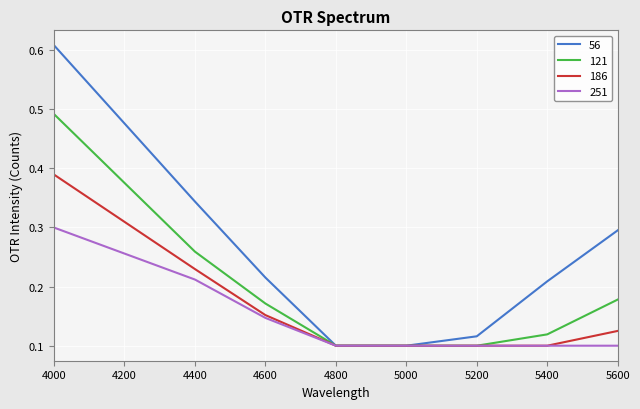

Between 4600 and 5000, which series saw the biggest shift?

56